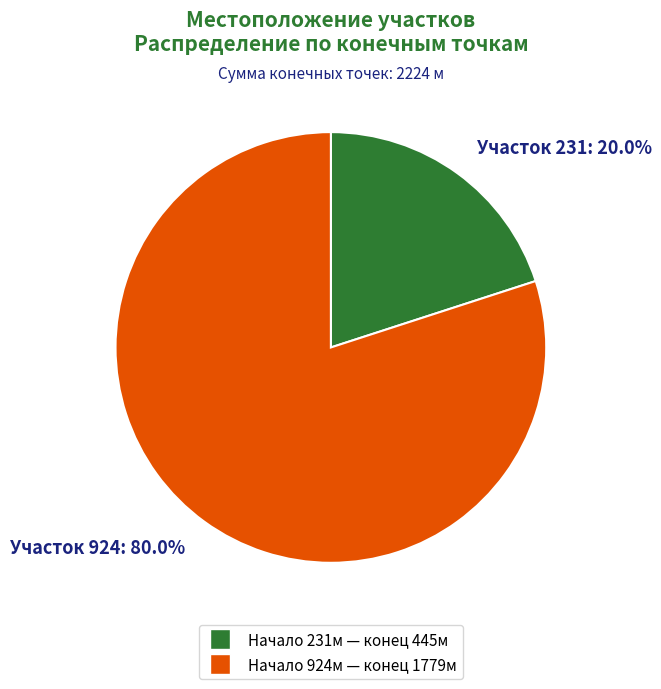

Is there any slice that represents more than half of the pie?

Yes